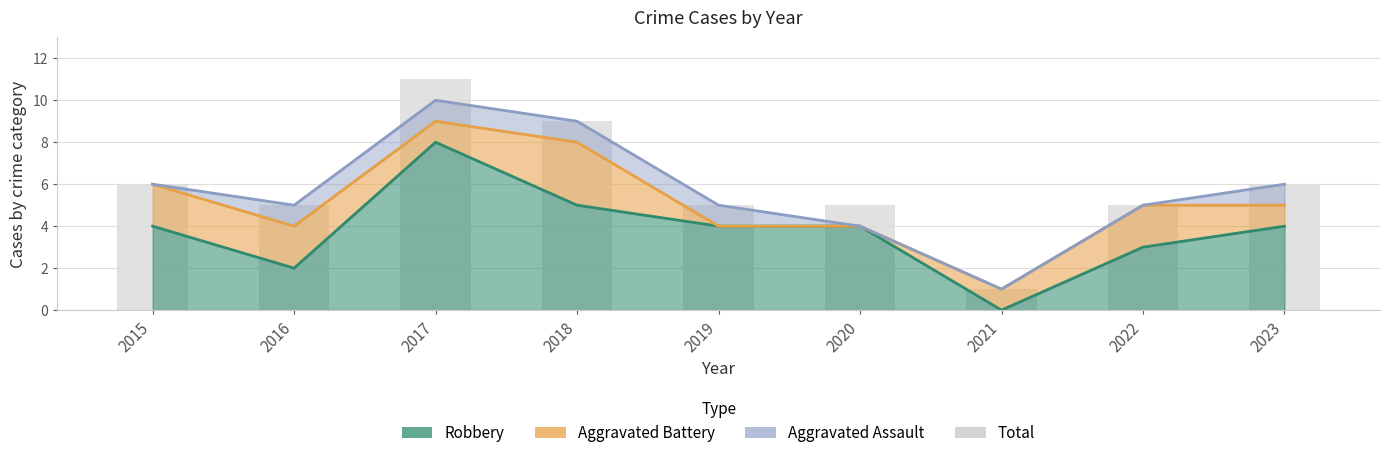

Reading left to right, what are all the values shown in this chart?

6	5	11	9	5	5	1	5	6